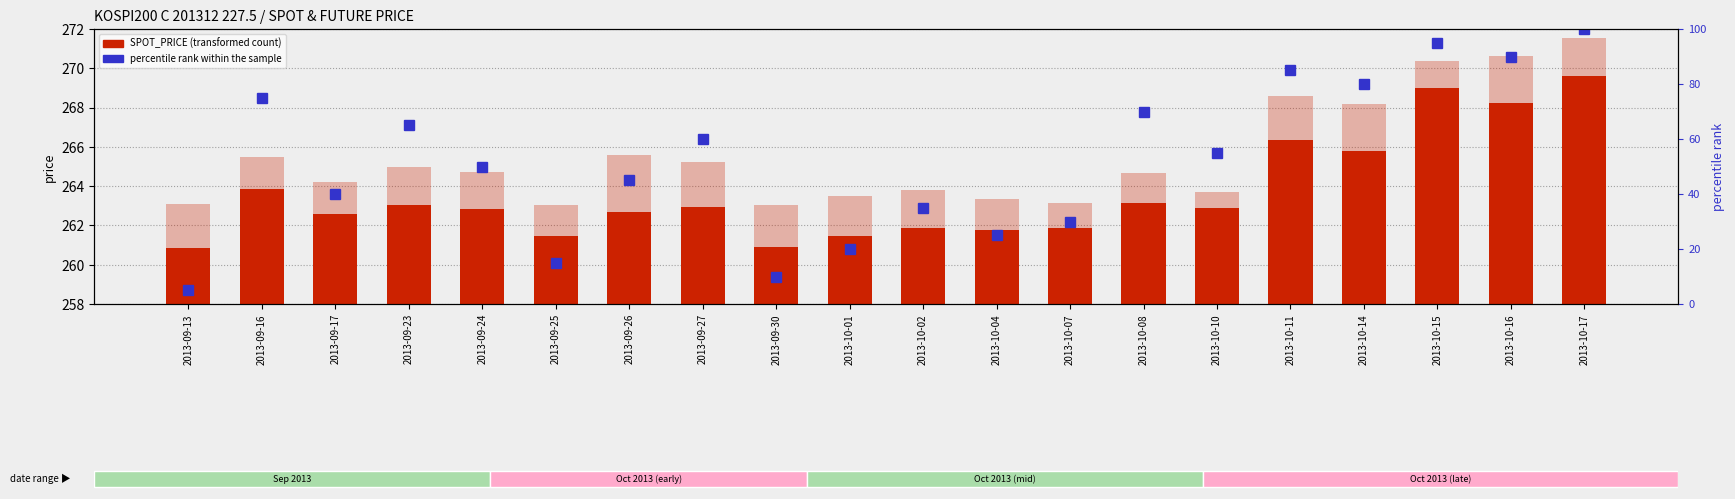

What is the minimum value for percentile rank within the sample?

5.0